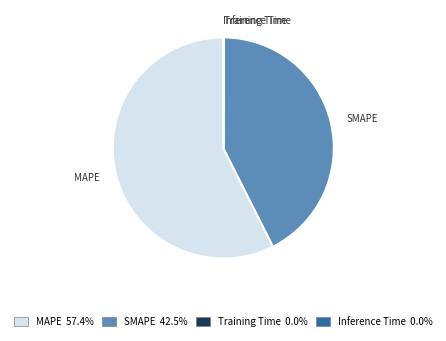

Which slice represents more than half of the pie?

MAPE